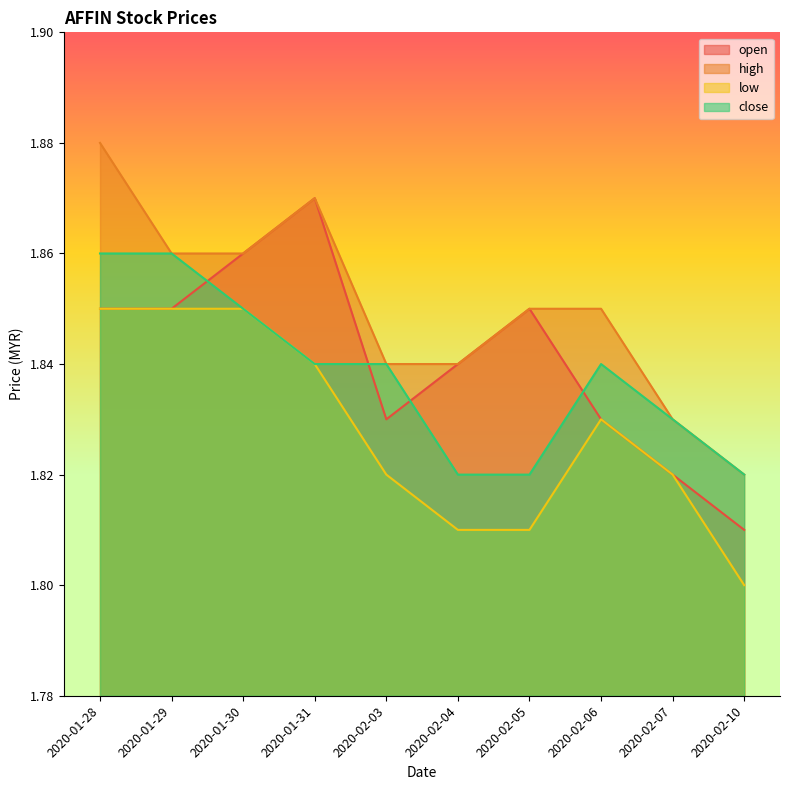

The value of low at 2020-02-03 is 1.8. True or false?

True